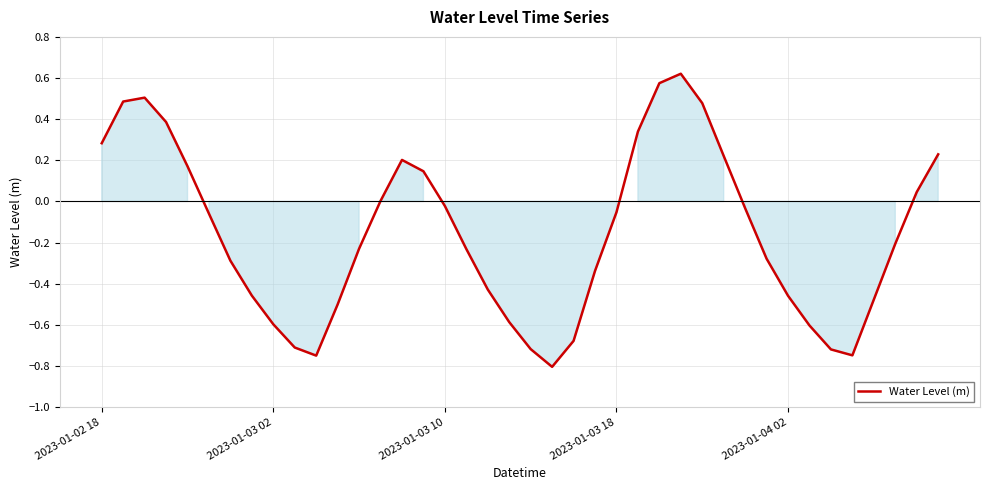

What is the difference between the maximum and minimum values?

1.4